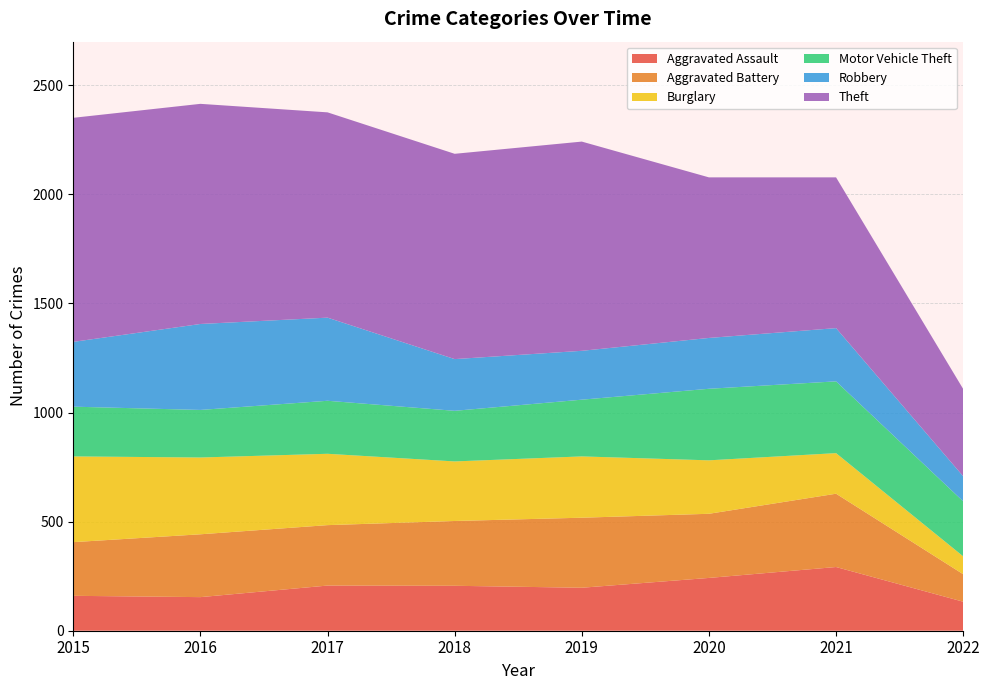

Reading left to right, what are all the values shown in this chart?

Aggravated Assault: 2015=160	2016=154	2017=207	2018=206	2019=197	2020=242	2021=292	2022=133
Aggravated Battery: 2015=246	2016=288	2017=277	2018=297	2019=321	2020=294	2021=336	2022=126
Burglary: 2015=393	2016=352	2017=327	2018=273	2019=281	2020=245	2021=186	2022=82
Motor Vehicle Theft: 2015=228	2016=218	2017=243	2018=232	2019=260	2020=328	2021=329	2022=252
Robbery: 2015=297	2016=394	2017=381	2018=237	2019=224	2020=233	2021=244	2022=115
Theft: 2015=1027	2016=1009	2017=941	2018=941	2019=959	2020=736	2021=691	2022=400